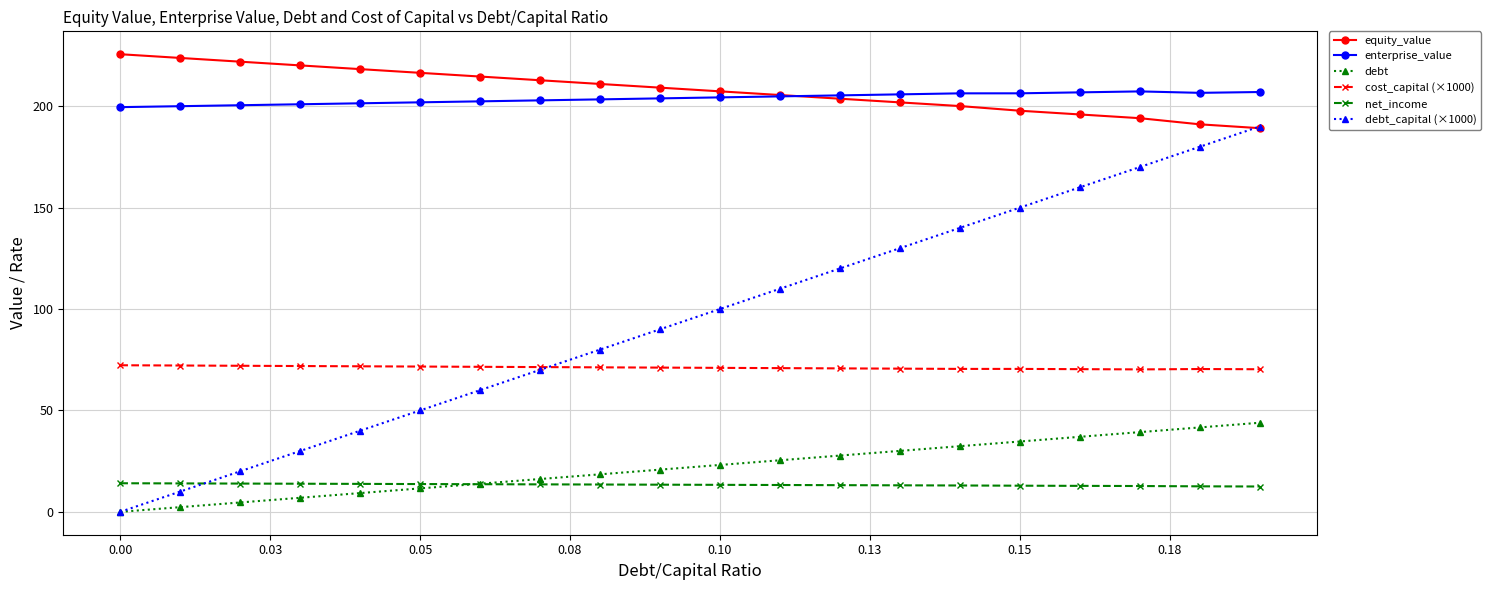

Which series has the largest total across all categories?

equity_value